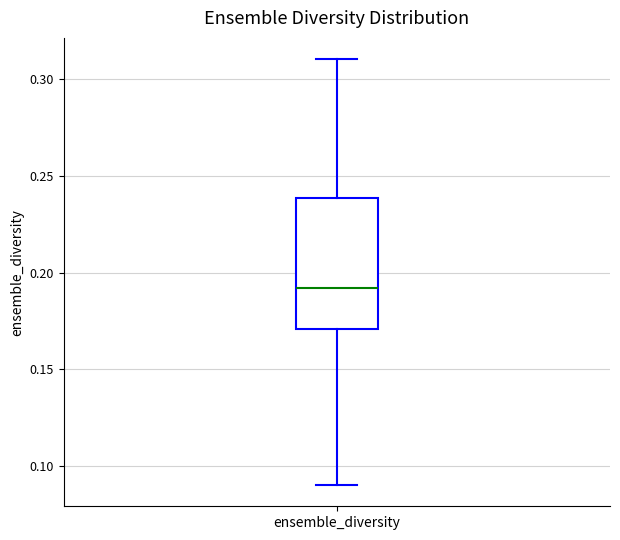

Read this box plot against the y-axis: the position of the median line, the range covered by the box, and the ends of both whiskers. The values are not printed on the chart, so give them approximately, as read against the axis.

median 0.19, box 0.17 to 0.24, whiskers 0.09 to 0.31